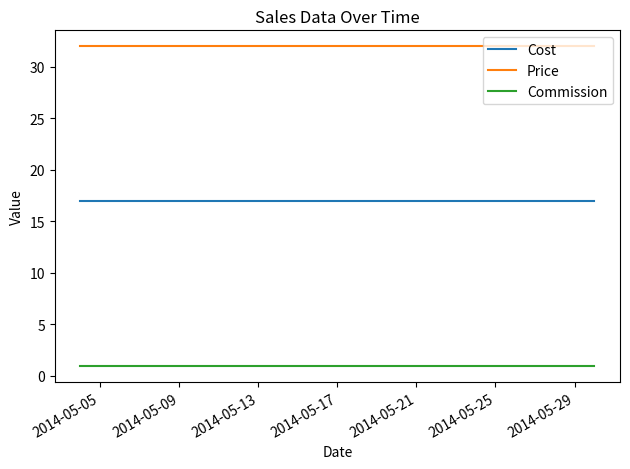

At how many categories does at least one series exceed 24?

6